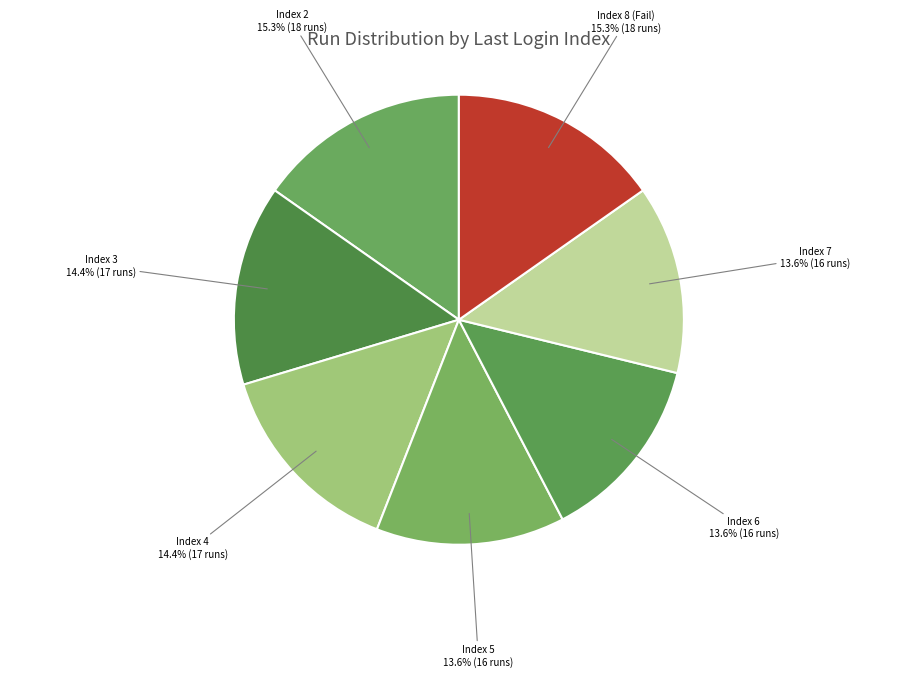

Does any single category account for the majority?

No